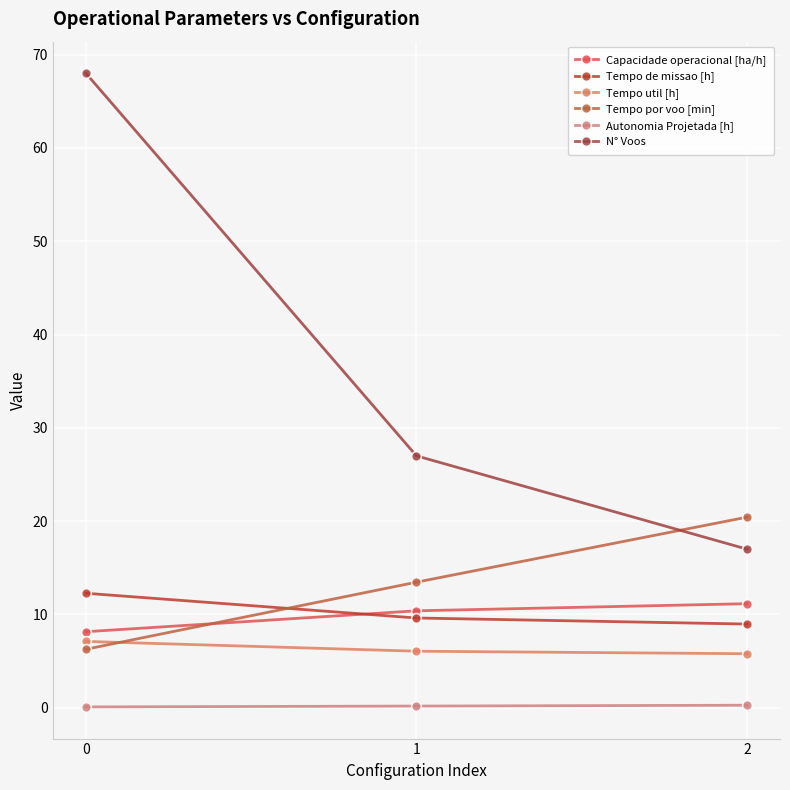

What is the difference between the maximum and second lowest values in the Tempo de missao [h] series?

2.7